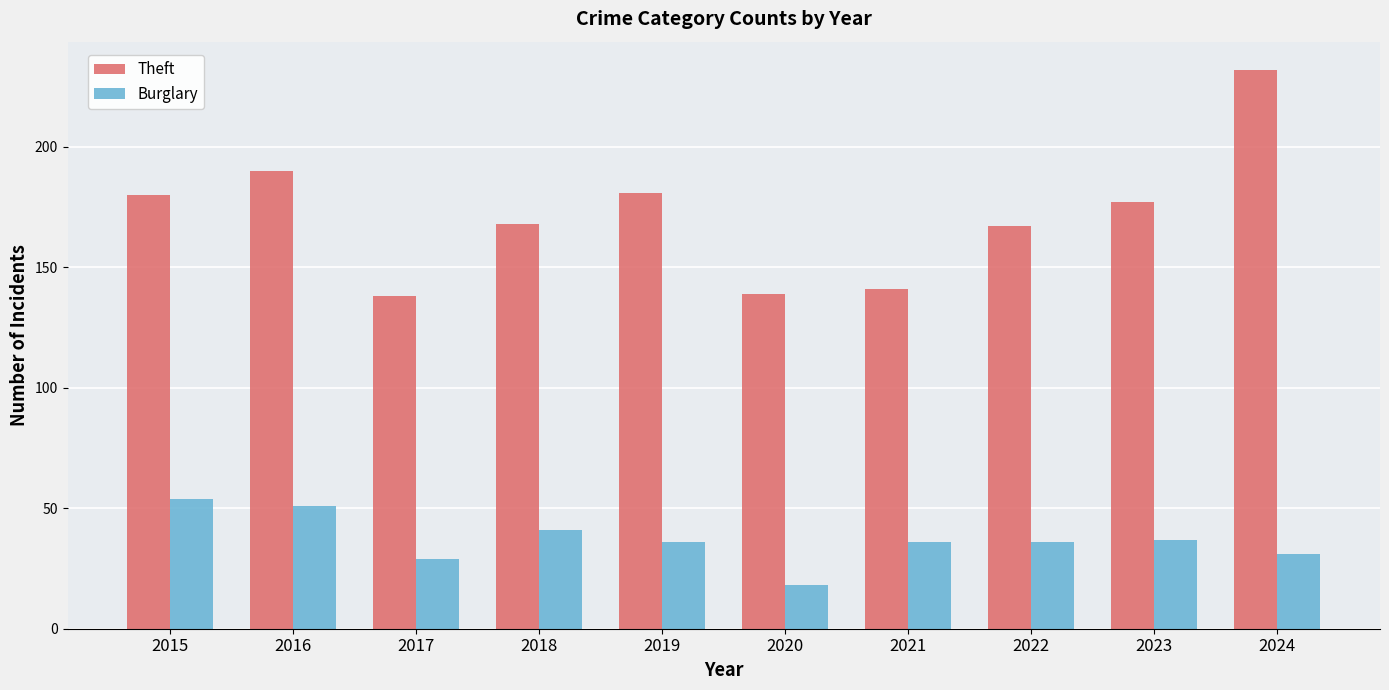

At which label does Burglary first exceed 36?

2015